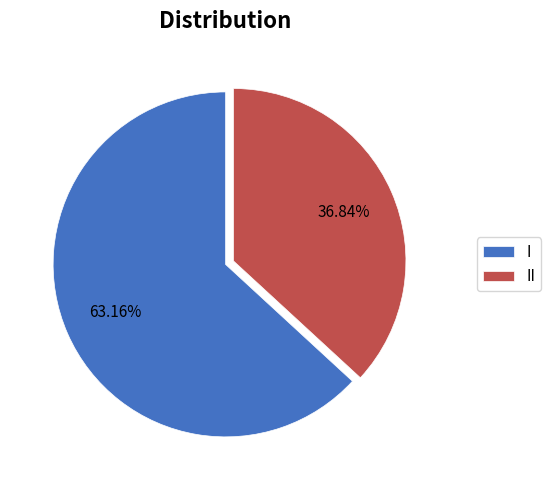

To the nearest percent, what is the average slice percentage?

50%